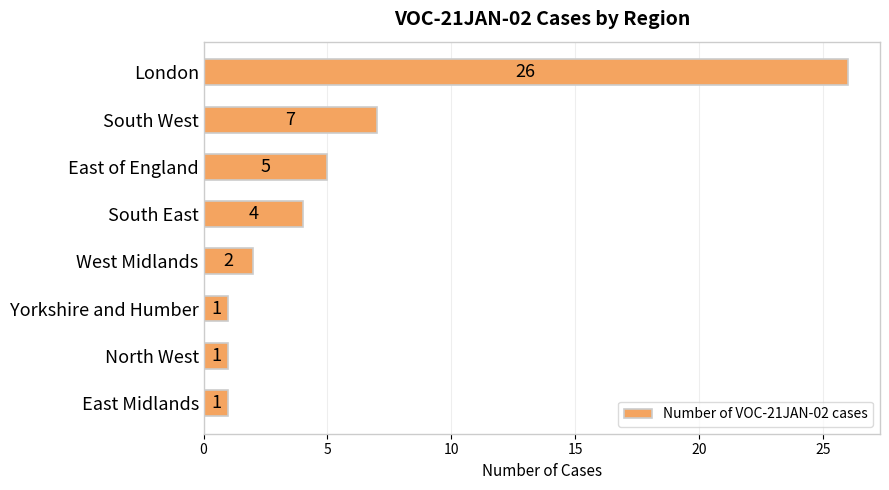

Reading bottom to top, list all the values displayed in this chart.

East Midlands=1	North West=1	Yorkshire and Humber=1	West Midlands=2	South East=4	East of England=5	South West=7	London=26